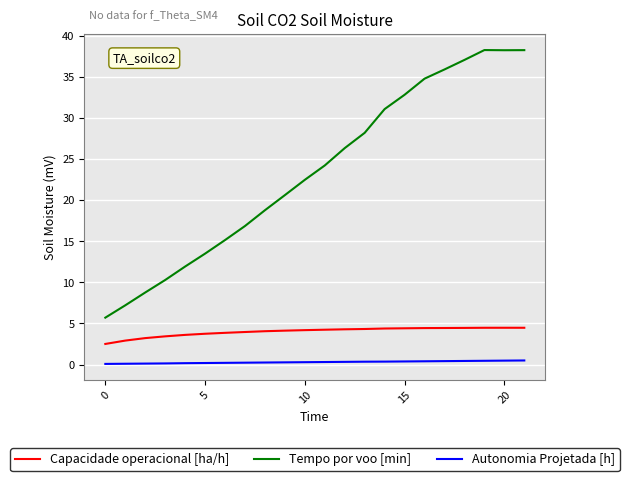

Rank the series by their maximum value, from highest to lowest.

Tempo por voo [min], Capacidade operacional [ha/h], Autonomia Projetada [h]